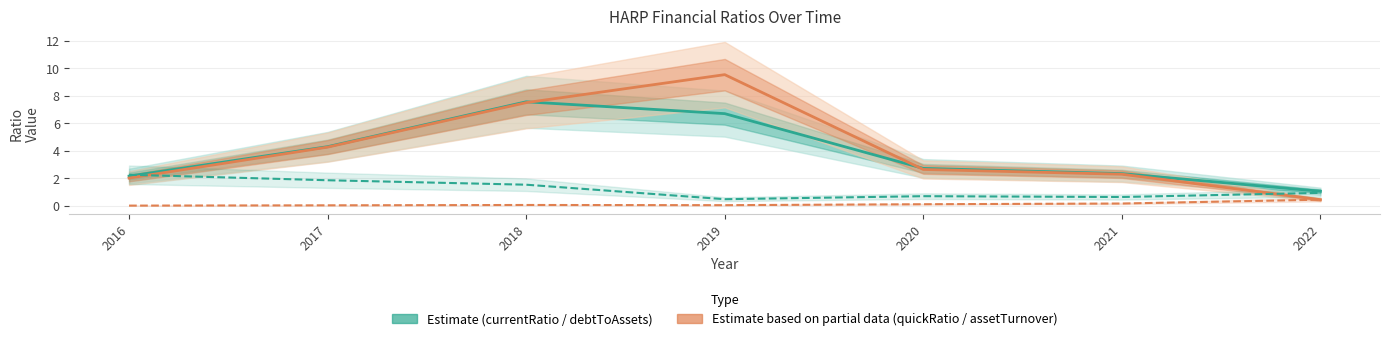

Rank the series at 2022 from highest to lowest value.

currentRatio, debtToAssets, quickRatio, assetTurnover